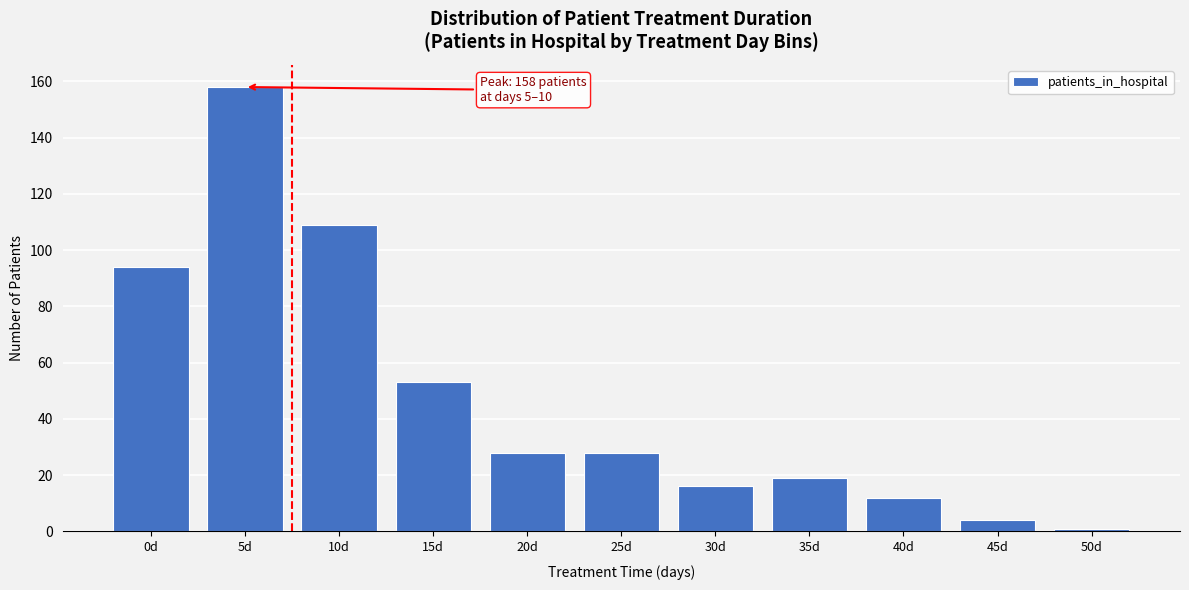

Reading right to left, extract all data points from this chart.

1	4	12	19	16	28	28	53	109	158	94